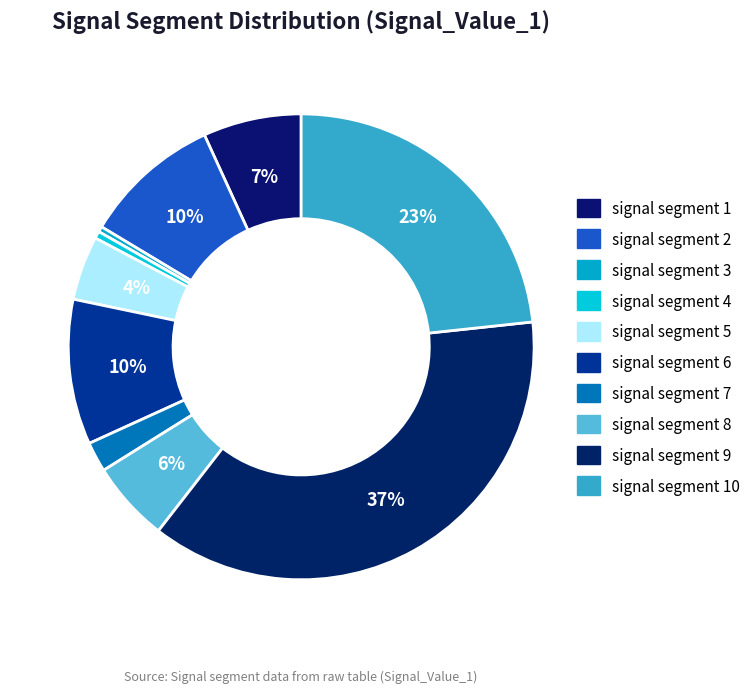

Which category has the smallest portion of the pie?

signal segment 3